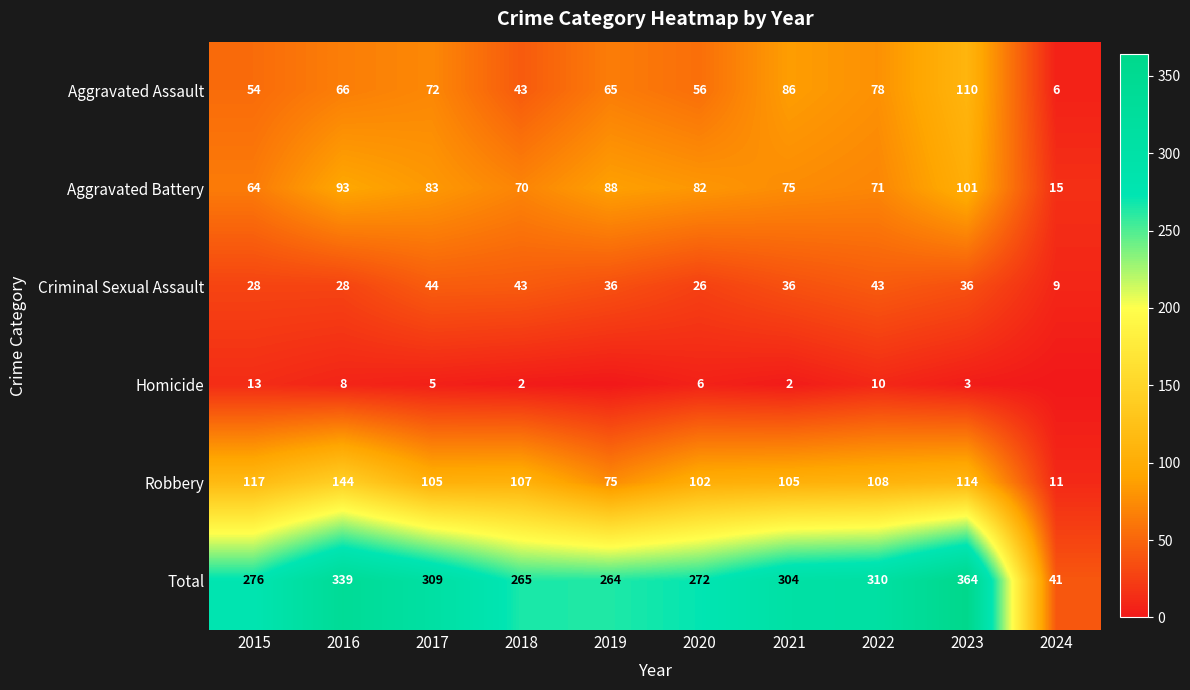

What is the sum of the Total values at 2021 and 2022?

614